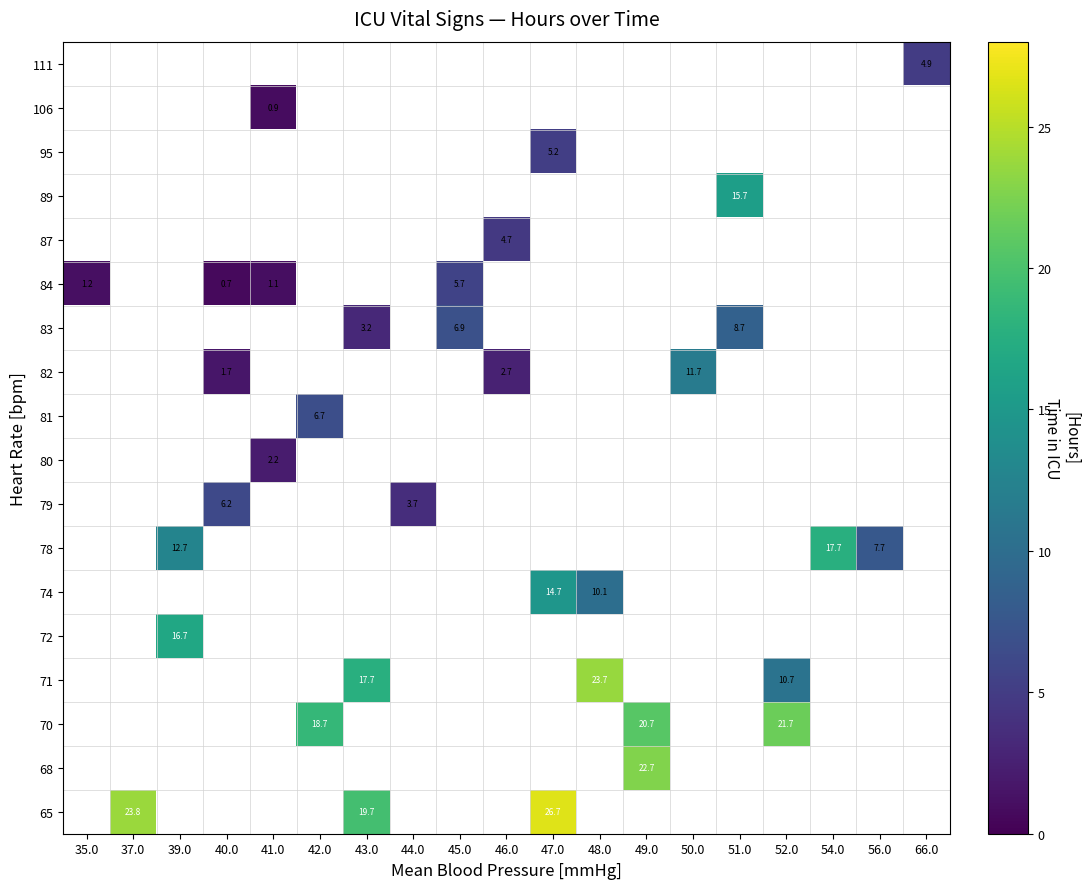

Between 37.0 and 47.0, which is larger?

47.0